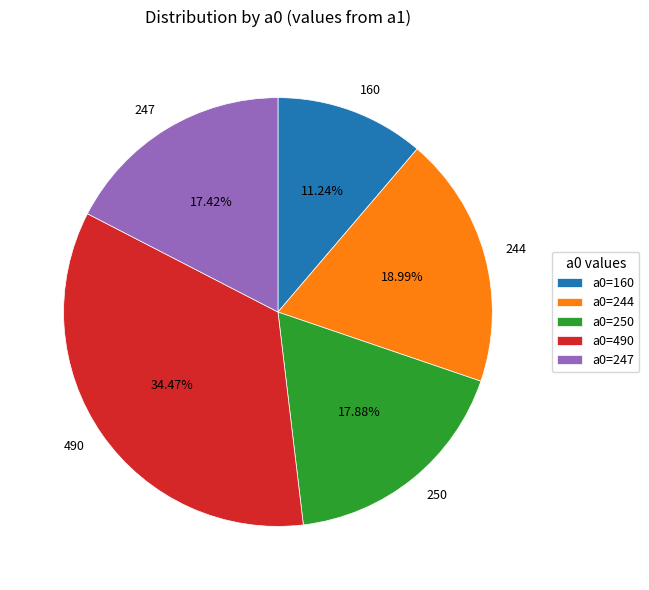

Count the number of slices in the pie.

5